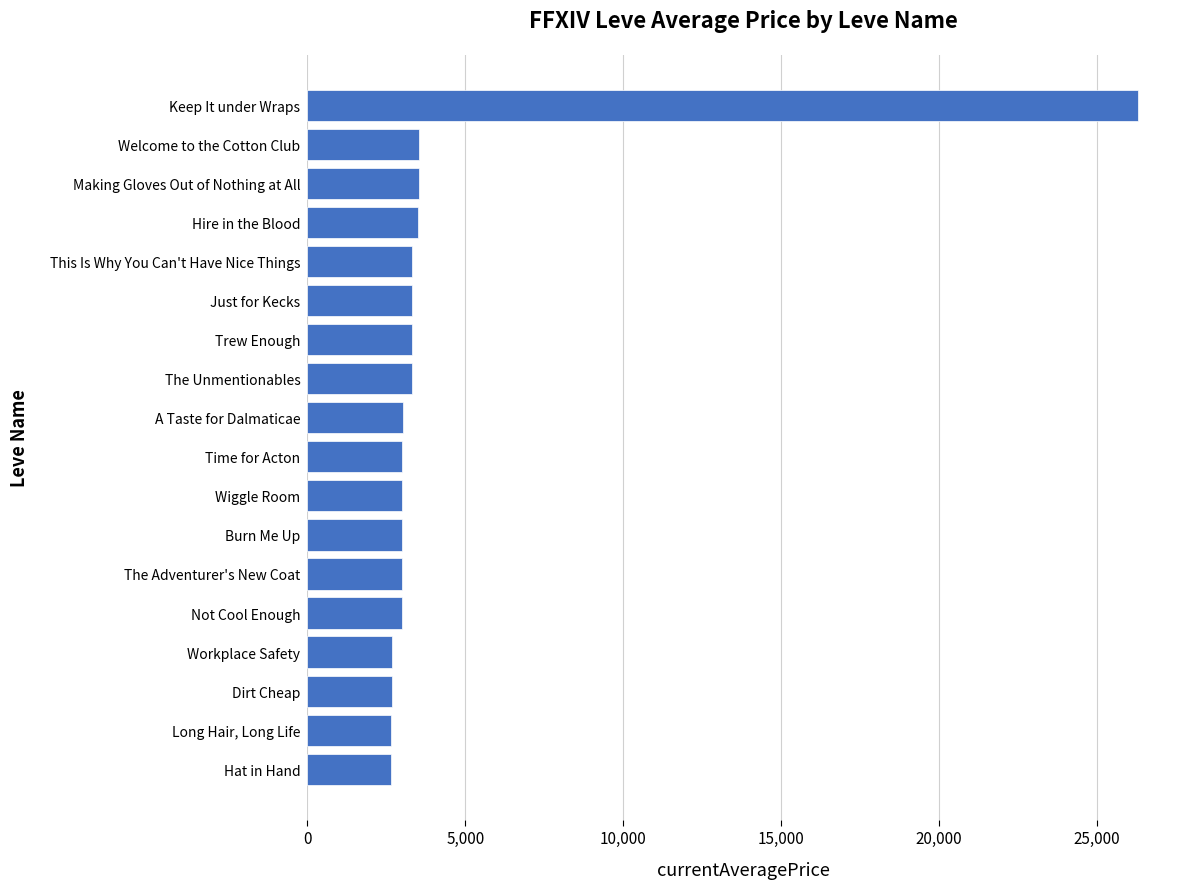

List the labels in order of value, largest first.

Keep It under Wraps, Welcome to the Cotton Club, Making Gloves Out of Nothing at All, Hire in the Blood, This Is Why You Can't Have Nice Things, Just for Kecks, Trew Enough, The Unmentionables, A Taste for Dalmaticae, Time for Acton, Wiggle Room, Burn Me Up, The Adventurer's New Coat, Not Cool Enough, Workplace Safety, Dirt Cheap, Long Hair, Long Life, Hat in Hand